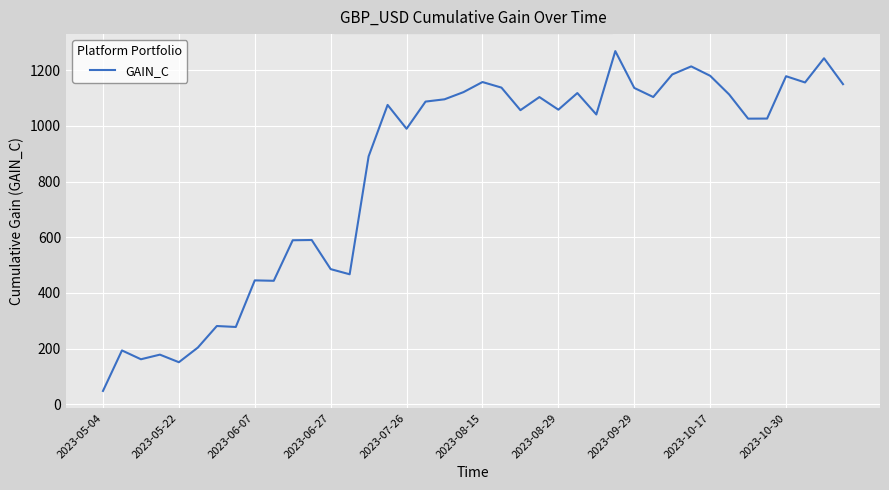

What is the minimum value shown in the chart?

47.8